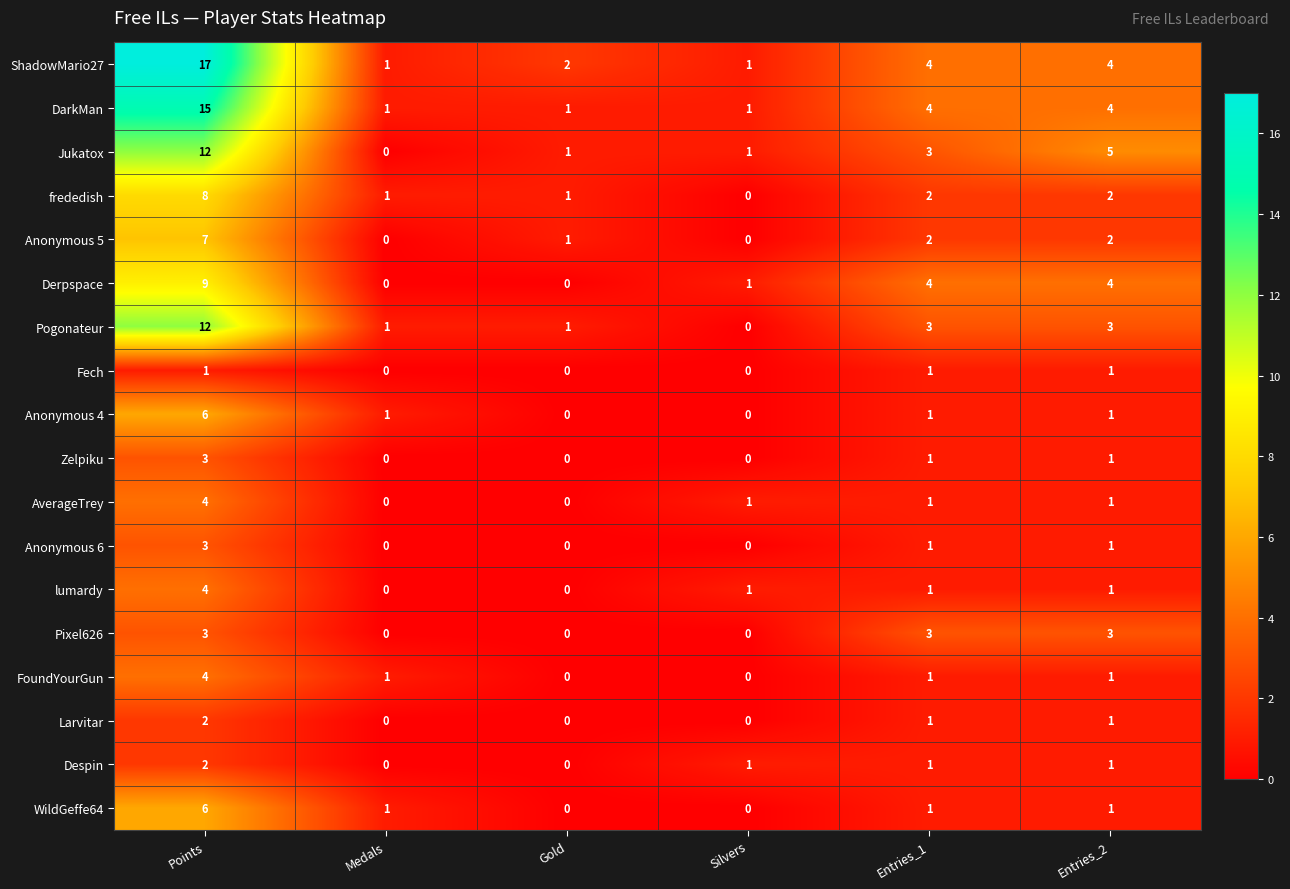

What is the sum of all ShadowMario27 values?

29